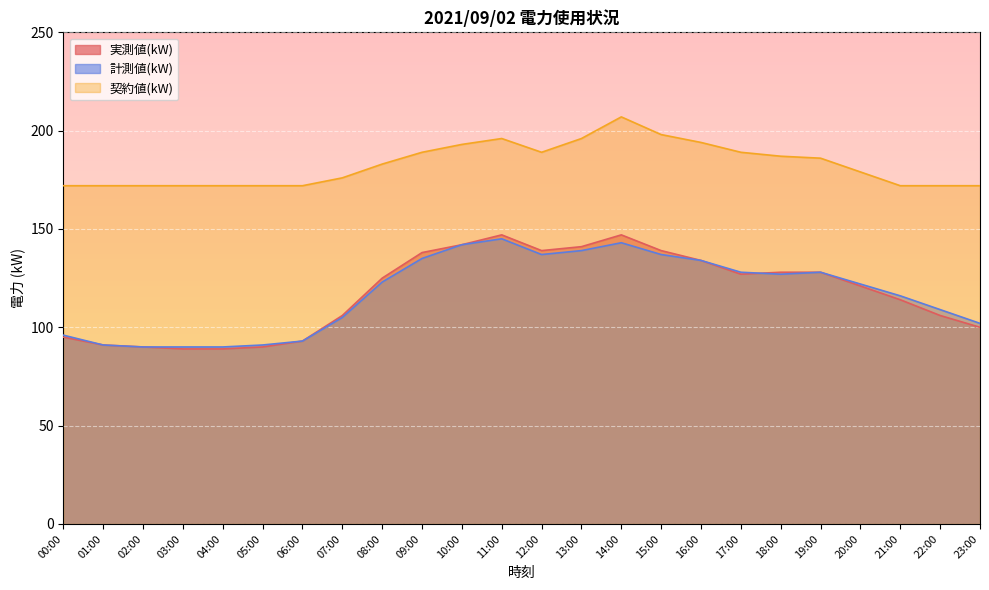

In 実測値(kW), how many points are lower than both neighbors (excluding endpoints)?

2